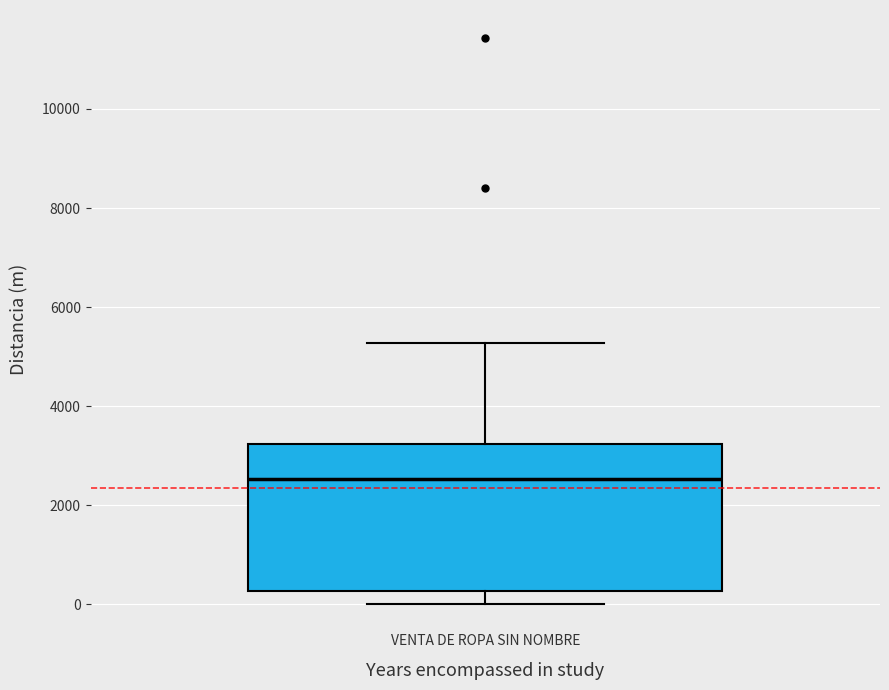

Transcribe this box plot: give where the median line is, the range the box spans, and where the two whiskers end, as read against the y-axis. The values are not printed on the chart, so give them approximately, as read against the axis.

median 2600, box 200 to 3200, whiskers 0 to 5200